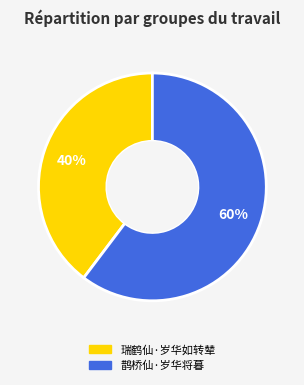

Is there a majority slice in this chart?

Yes